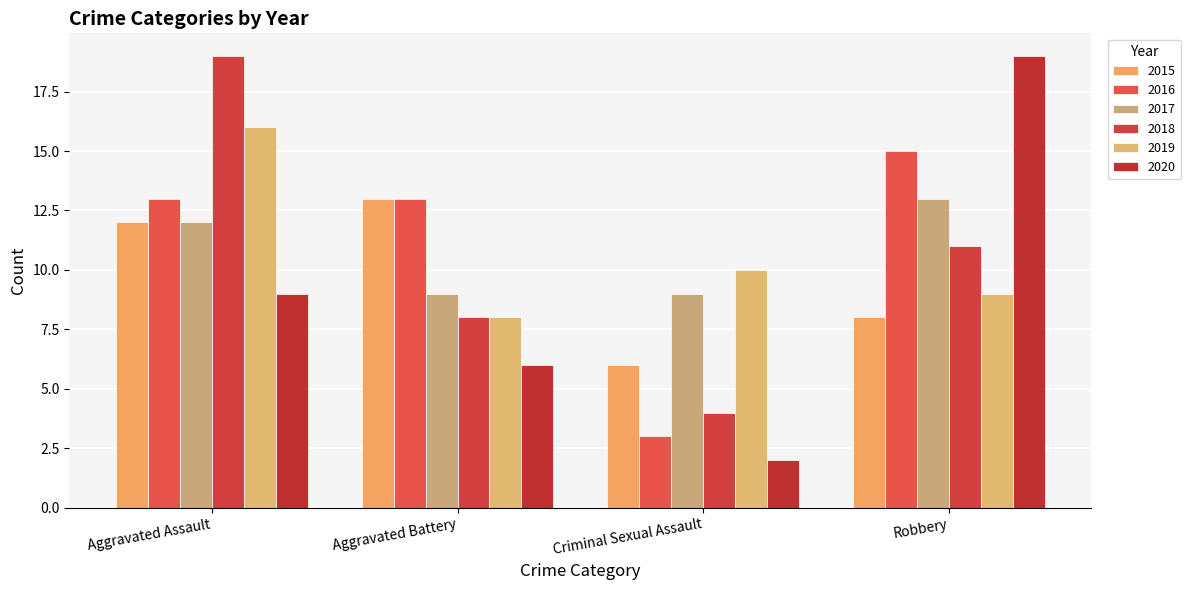

Which label corresponds to the smallest value in the chart?

Criminal Sexual Assault